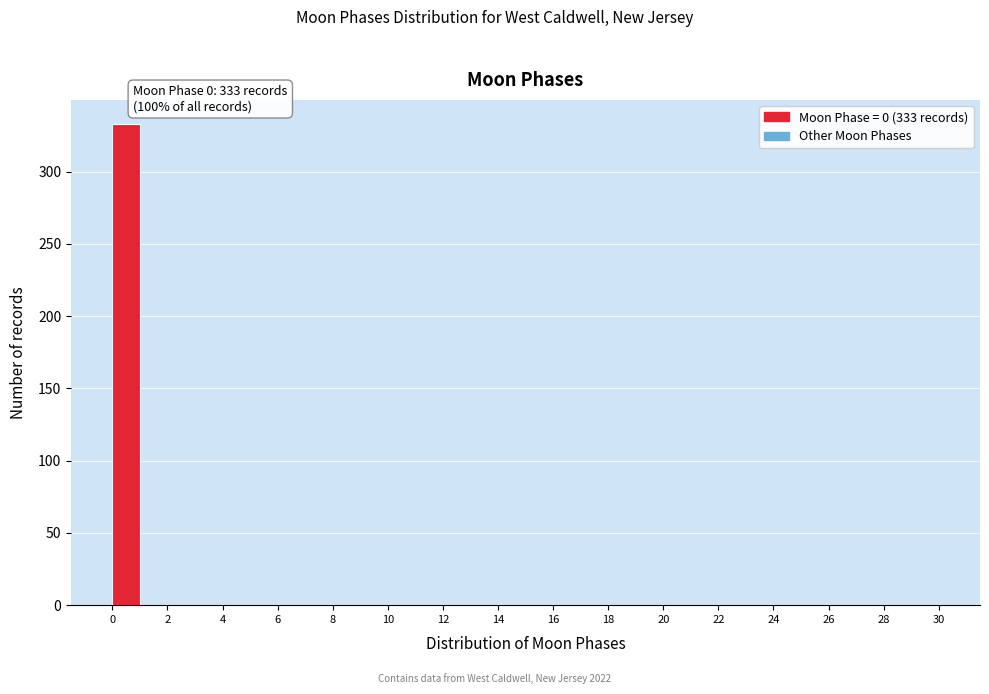

Over which range of the x-axis is the bar tallest?

0 to 1